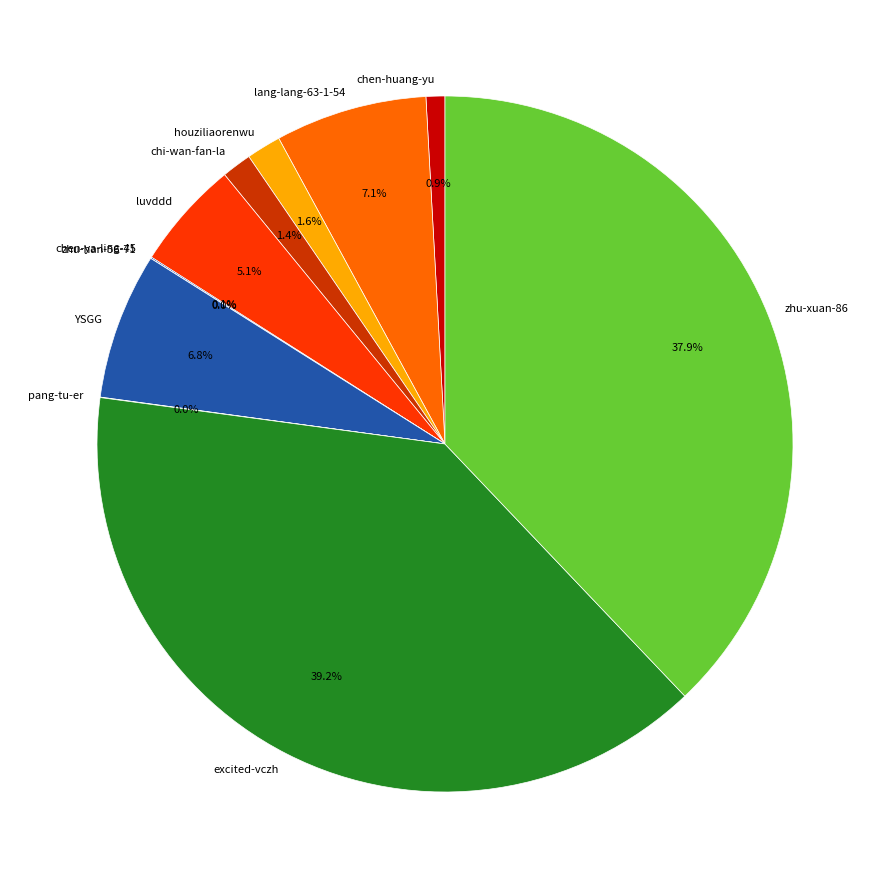

True or false: luvddd accounts for 13% of the total.

False